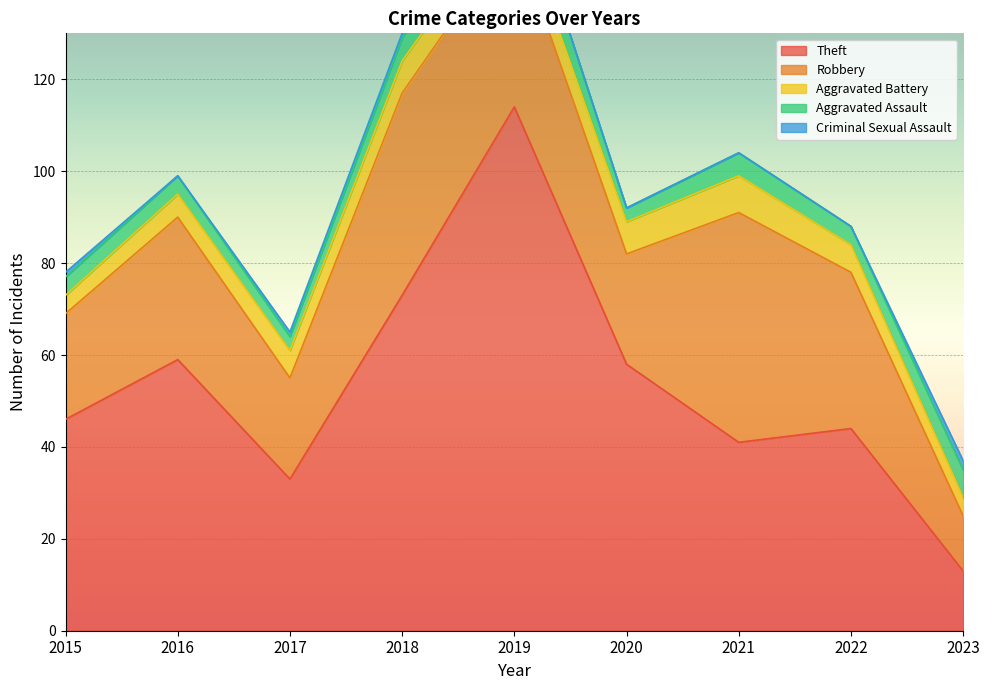

The Aggravated Battery series shows 4 at 2023. True or false?

True